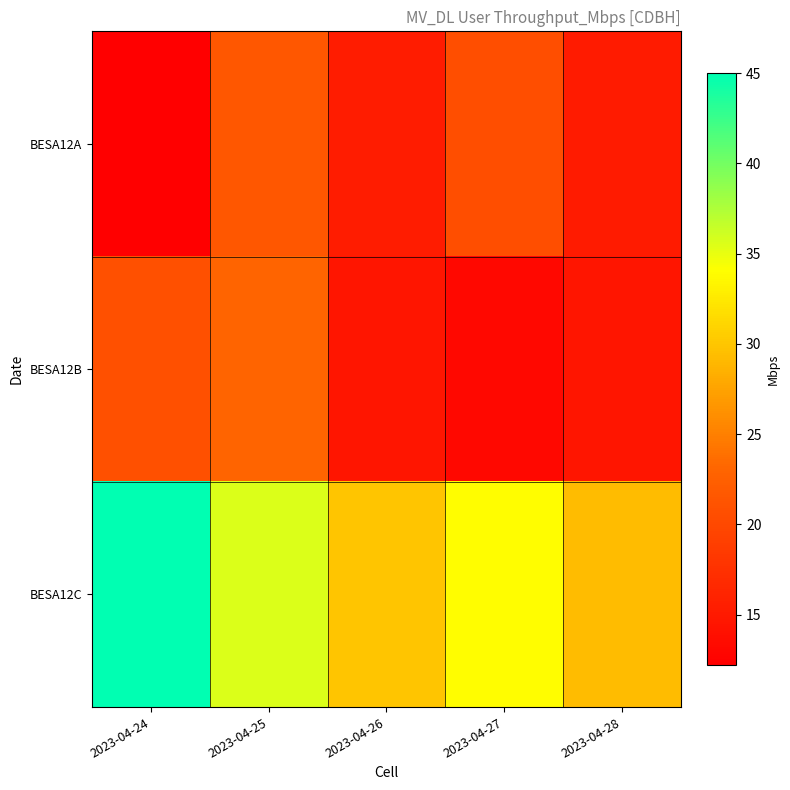

How many distinct data groups are displayed?

3